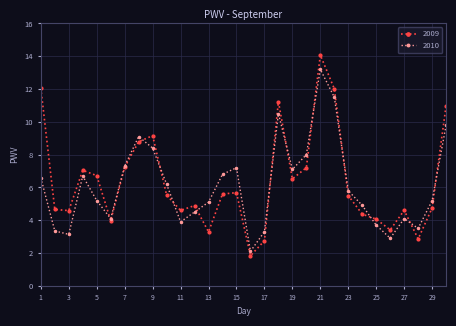

How many data points in 2010 are less than 5?

12